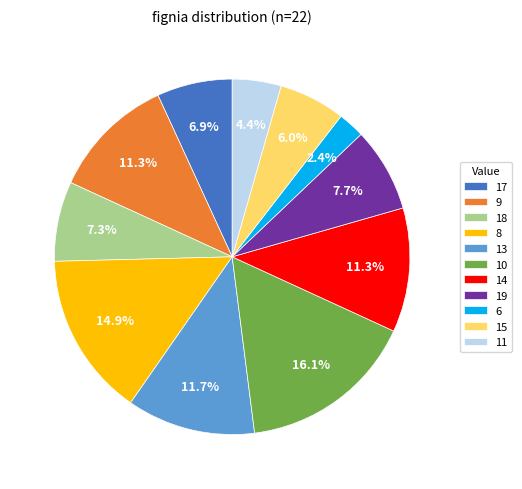

What is the total percentage of 15 and 18?

13.3%